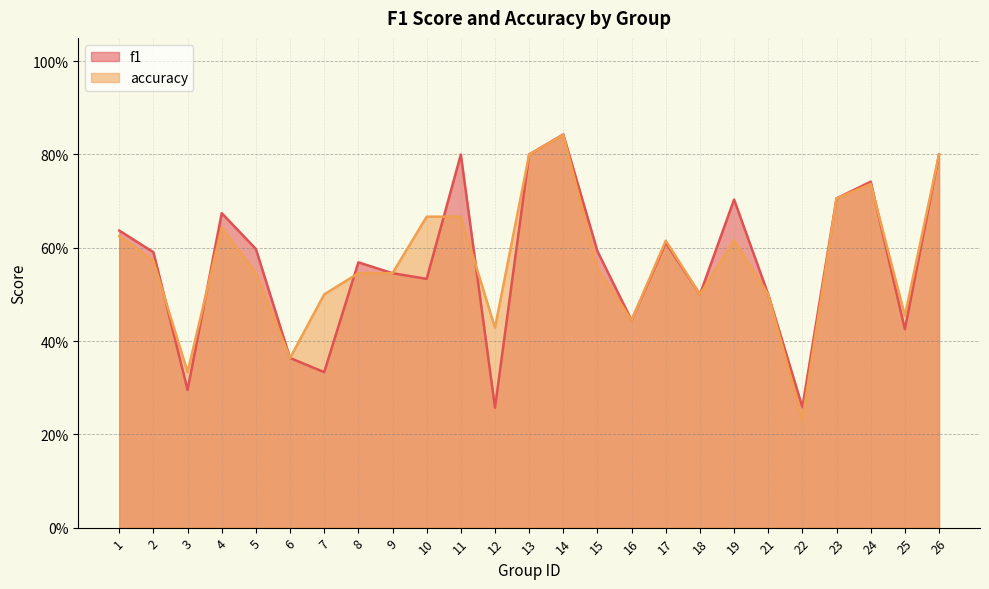

Which series ends up on top after the final intersection of f1 and accuracy?

accuracy